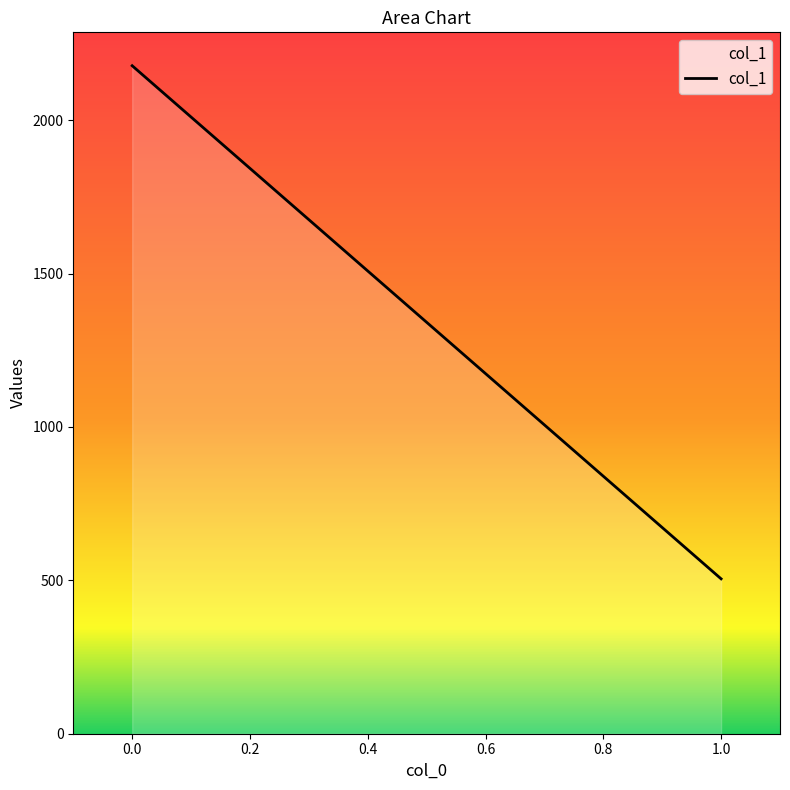

Approximately how many times larger is the value at 1 compared to 0?

0.2